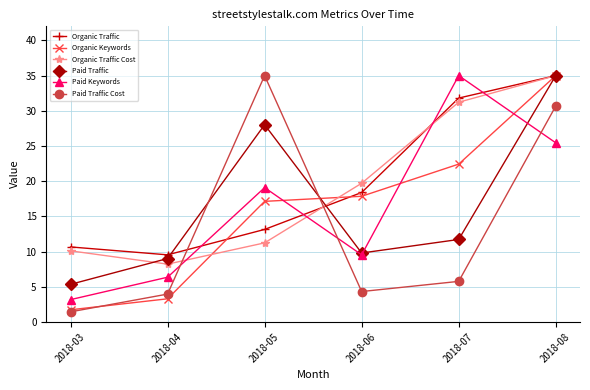

Rank the categories by Organic Traffic Cost value from lowest to highest.

2018-04, 2018-03, 2018-05, 2018-06, 2018-07, 2018-08